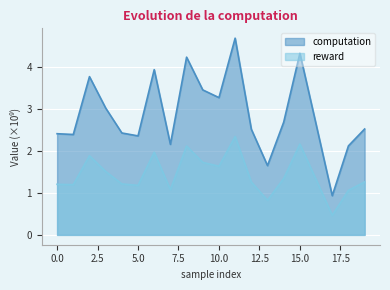

At which category does computation reach its first local valley?

1